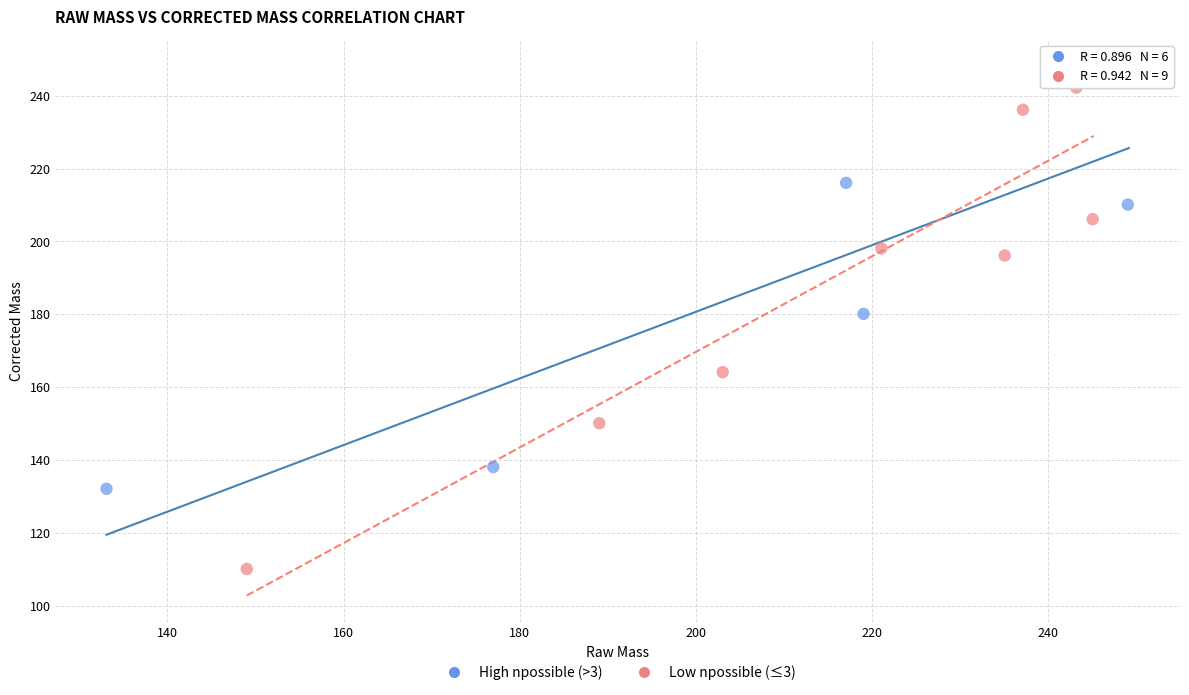

Which series has the widest spread of Y values?

Low npossible (≤3)